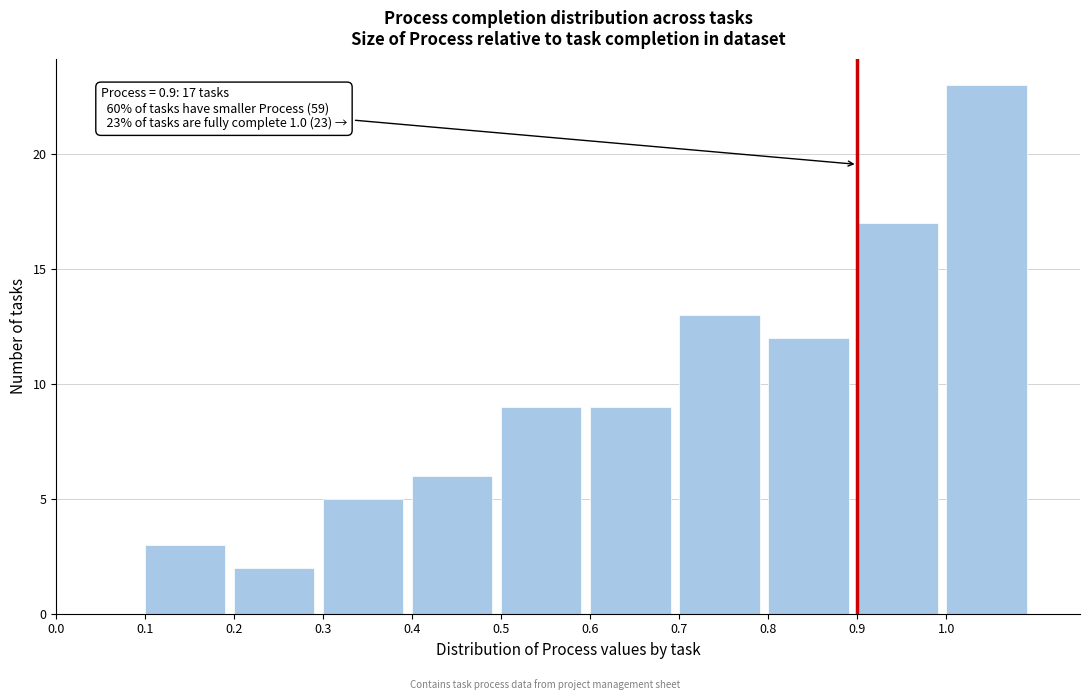

Which range on the x-axis has the tallest bar?

1.0 to 1.1